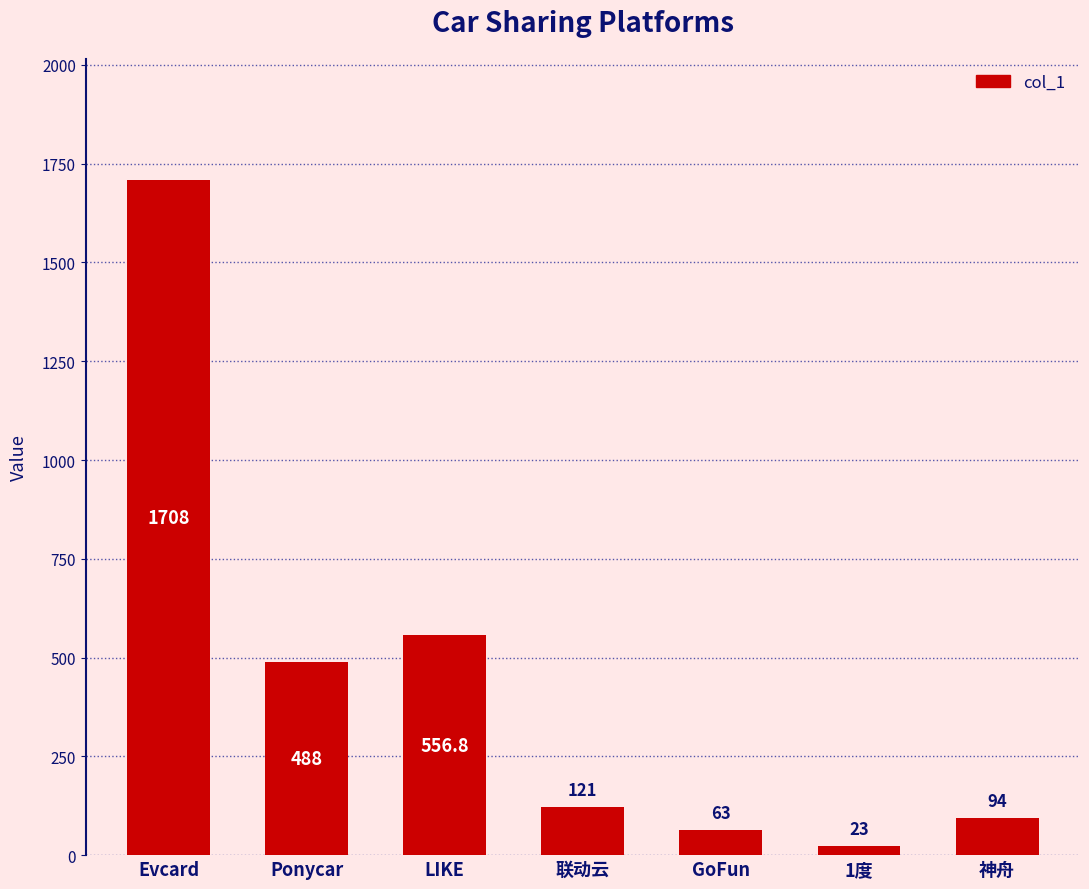

Reading left to right, extract all data points from this chart.

Evcard=1708.0	Ponycar=488.0	LIKE=556.8	联动云=121.0	GoFun=63.0	1度=23.0	神舟=94.0